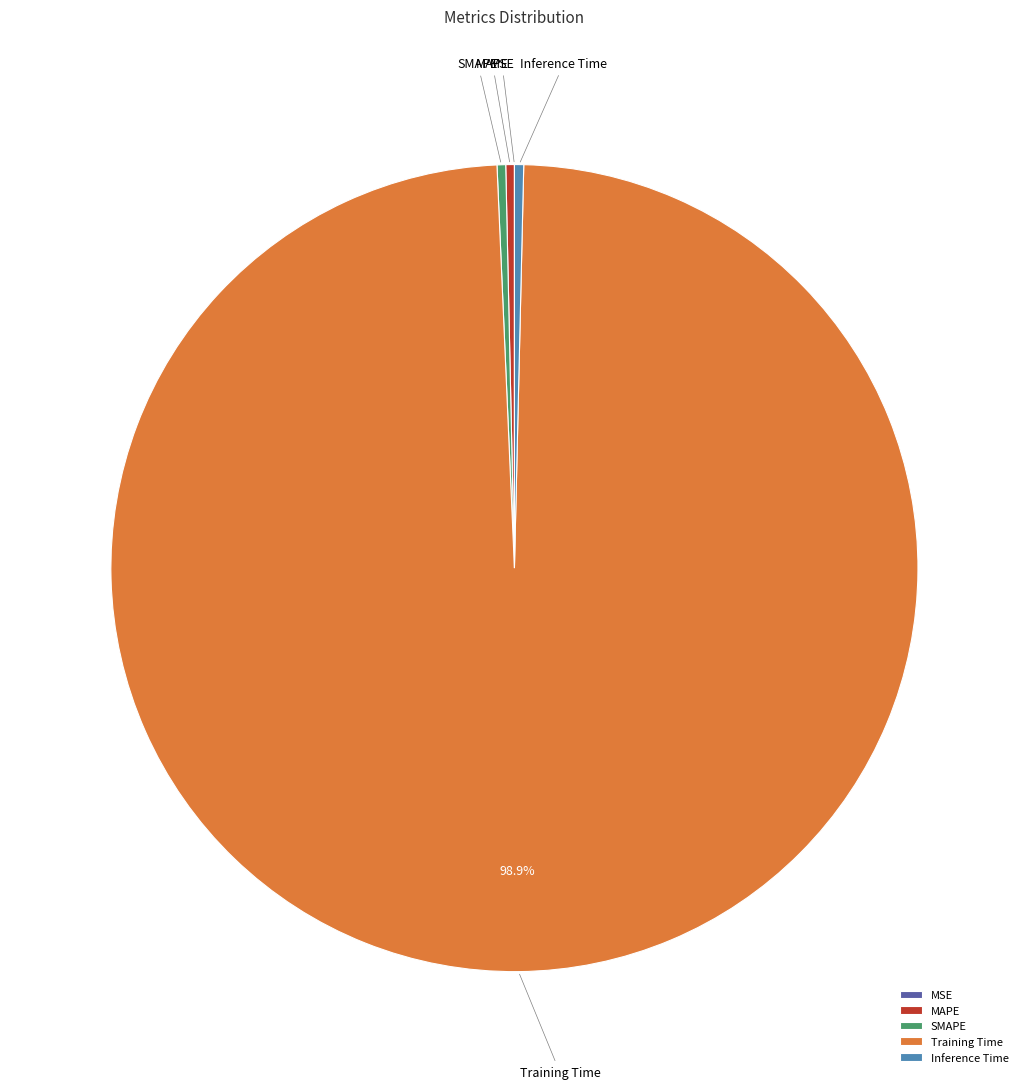

Which has a higher value, MAPE or Training Time?

Training Time